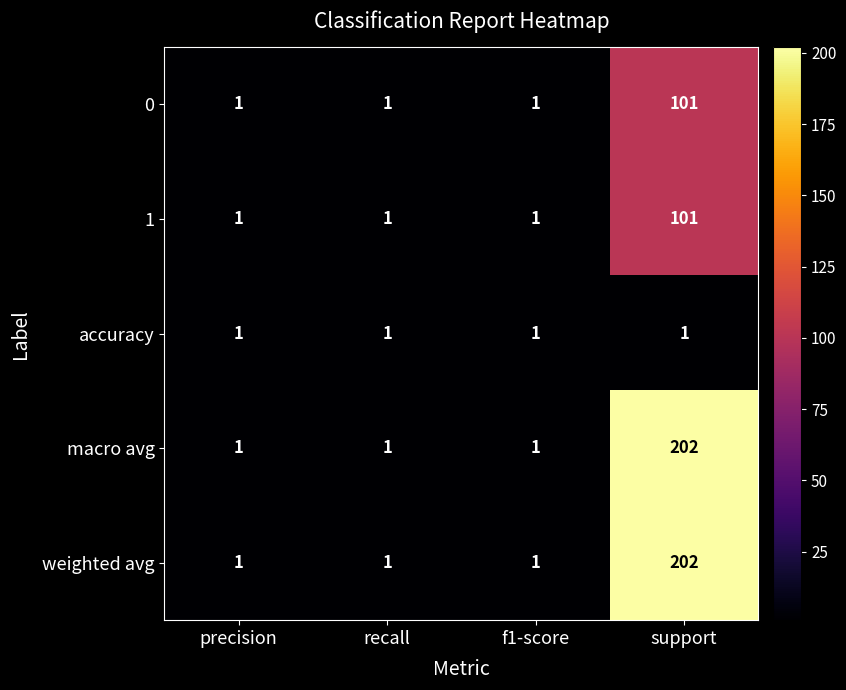

Reading left to right, transcribe all the data shown in this chart.

0: 1	1	1	101
1: 1	1	1	101
accuracy: 1	1	1	1
macro avg: 1	1	1	202
weighted avg: 1	1	1	202